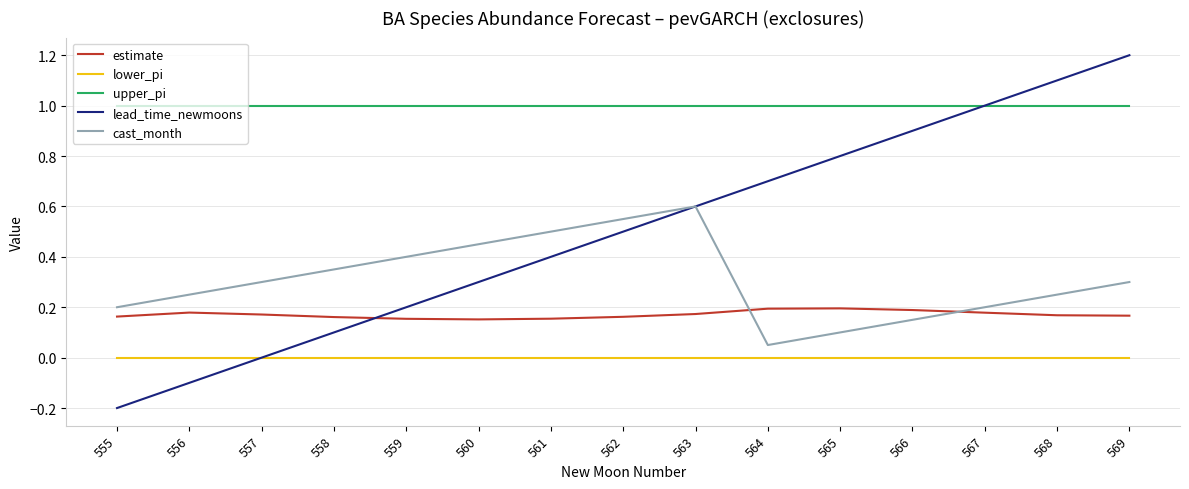

Which series has the largest total across all categories?

upper_pi